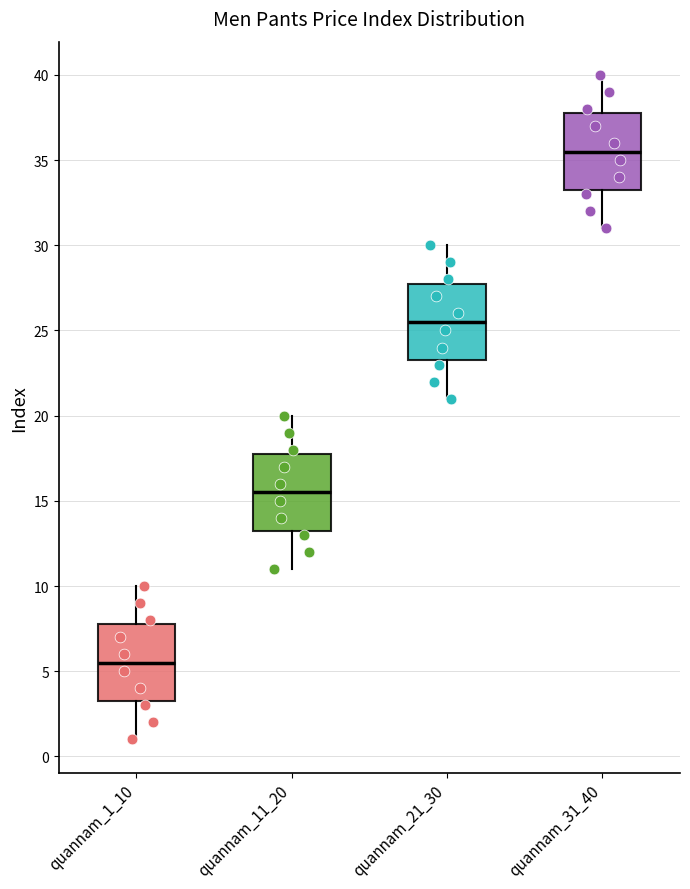

Reading left to right, transcribe this box plot: for each box, give where its median line is, the range the box spans, and where its two whiskers end, as read against the y-axis. The values are not printed on the chart, so give them approximately, as read against the axis.

quannam_1_10: median 5.5, box 3.5 to 8.0, whiskers 1.0 to 10.0
quannam_11_20: median 15.5, box 13.5 to 18.0, whiskers 11.0 to 20.0
quannam_21_30: median 25.5, box 23.5 to 28.0, whiskers 21.0 to 30.0
quannam_31_40: median 35.5, box 33.5 to 38.0, whiskers 31.0 to 40.0